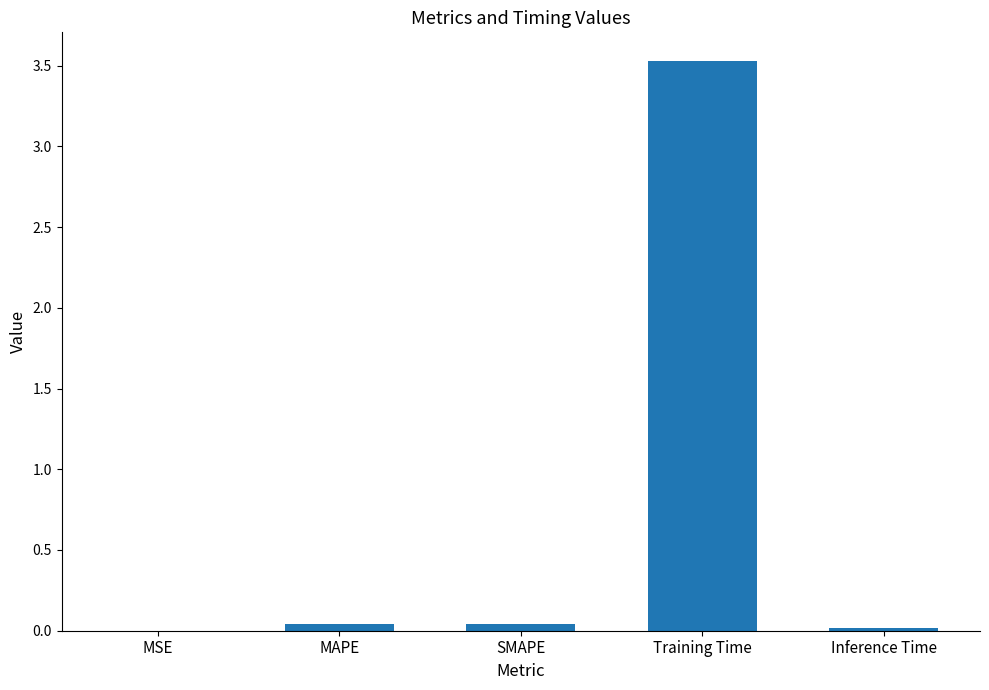

The chart shows a value of 1.7 at Training Time. True or false?

False